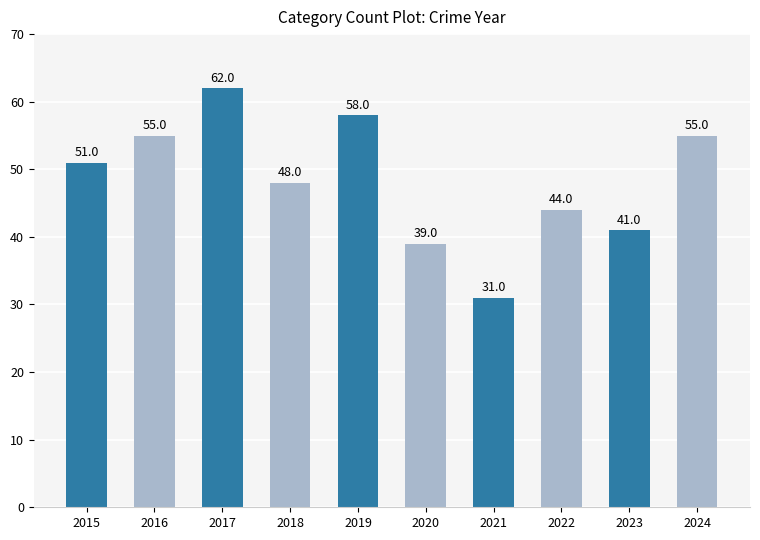

What is the sum of all values?

484